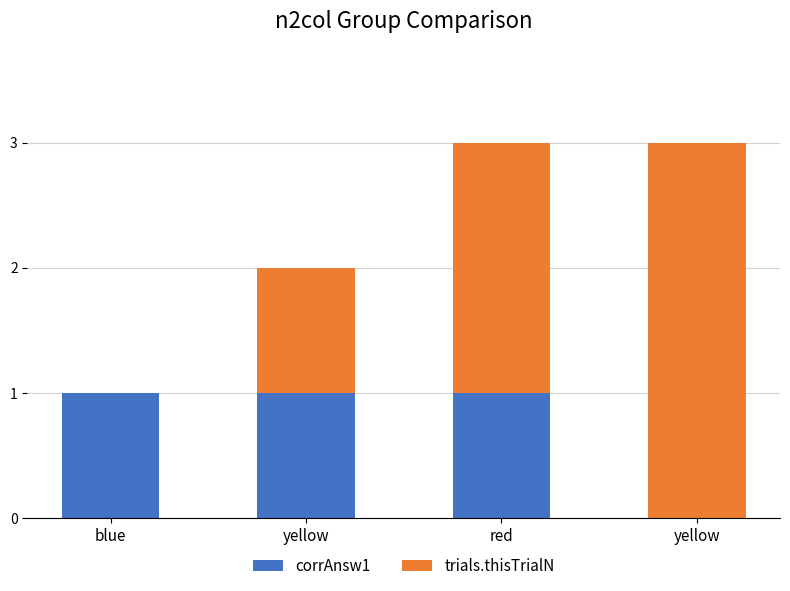

The corrAnsw1 series shows 0 at yellow. True or false?

True